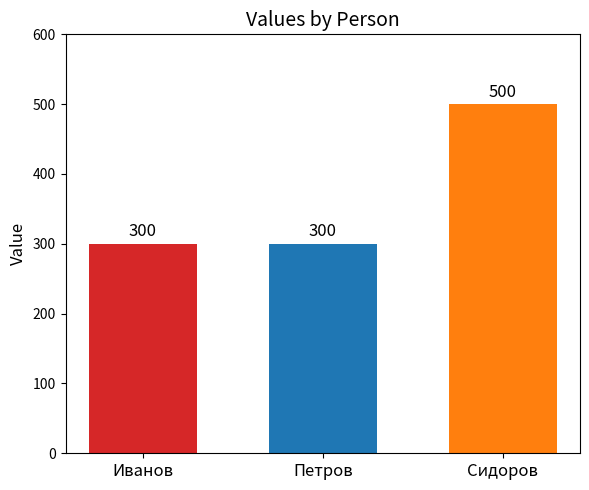

Which category has the highest value across all series?

Сидоров